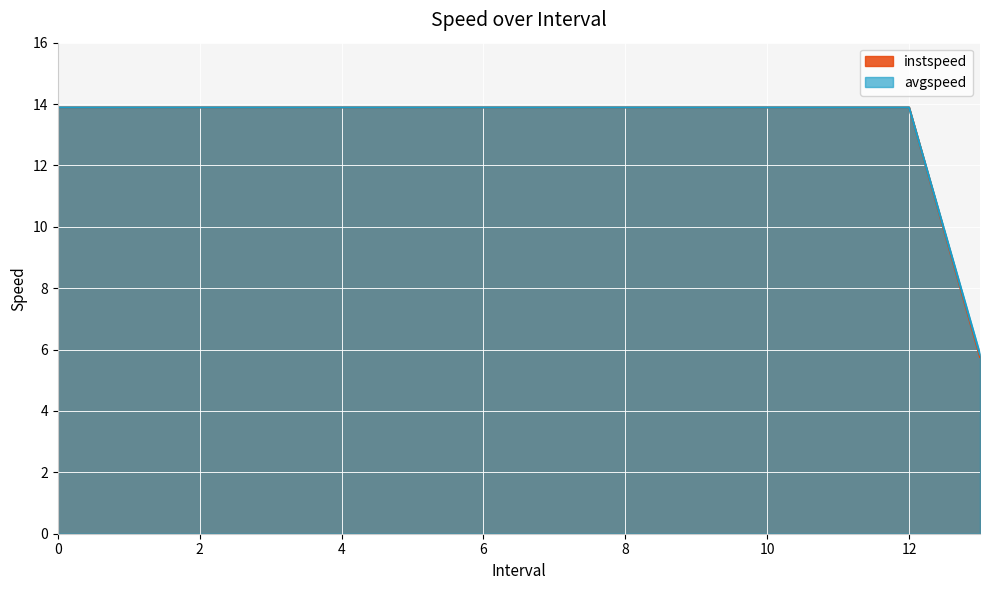

The instspeed series shows 13.9 at 10. True or false?

True